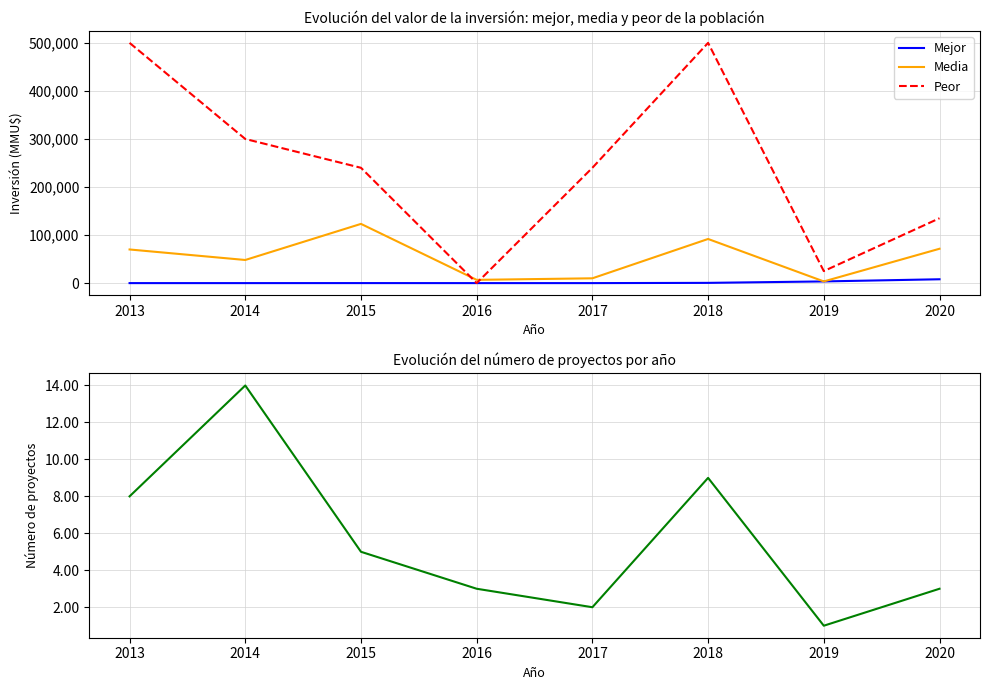

How many intersections are there between Media and Peor?

2